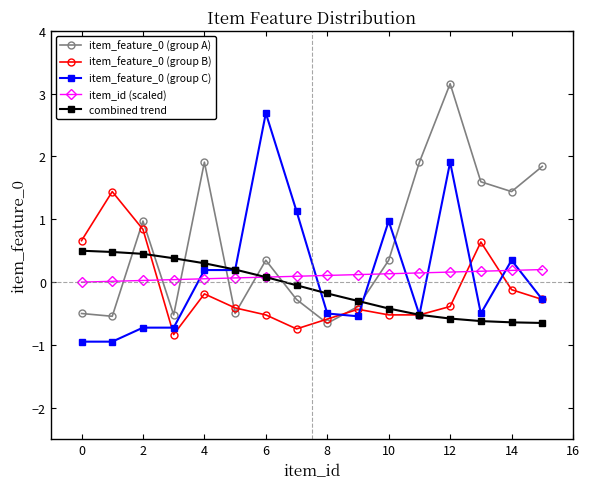

Is this an area chart (filled region under the line)?

No